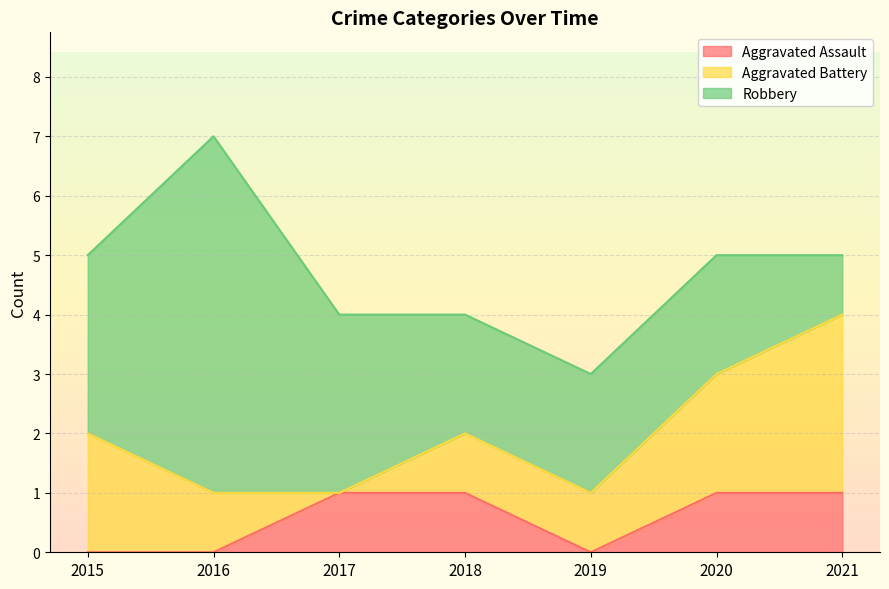

How many data points in Robbery are less than 2?

1